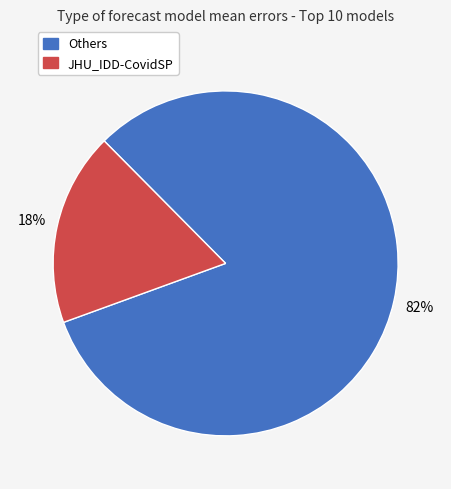

Does any single category account for the majority?

Yes